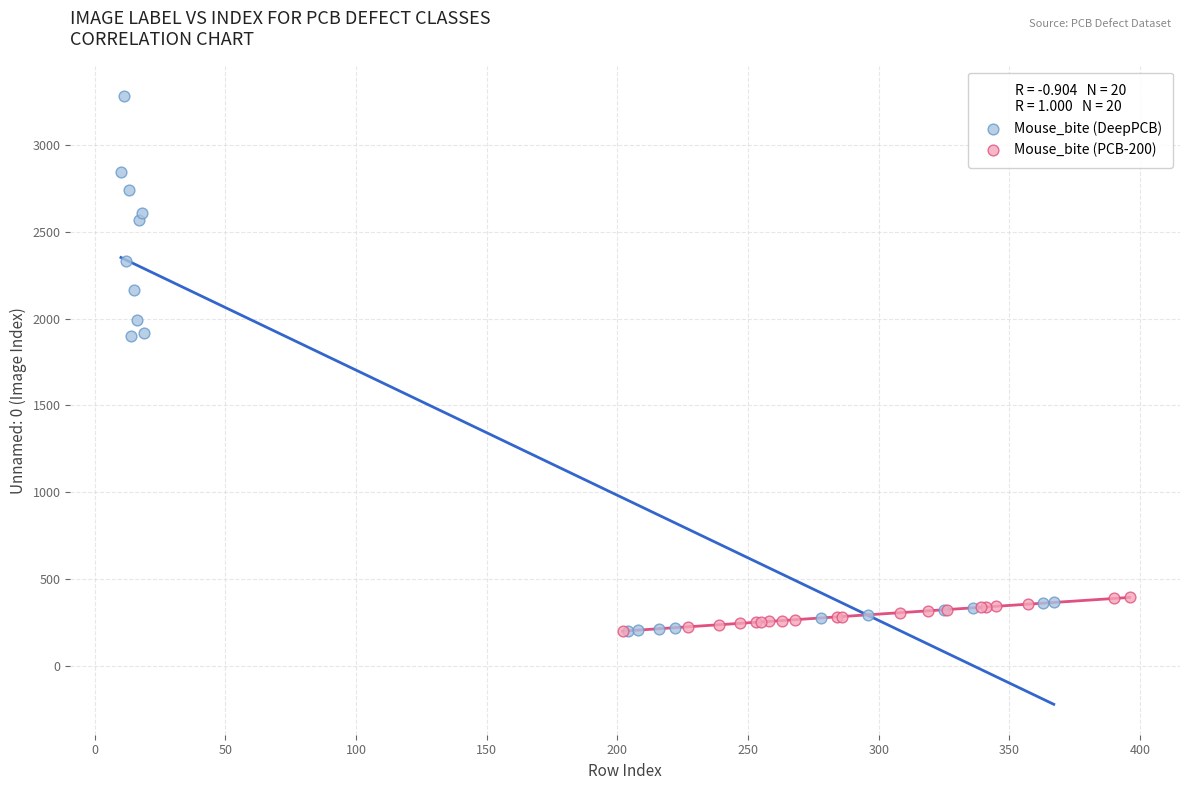

Which series contains the highest Y value?

Mouse_bite (DeepPCB)